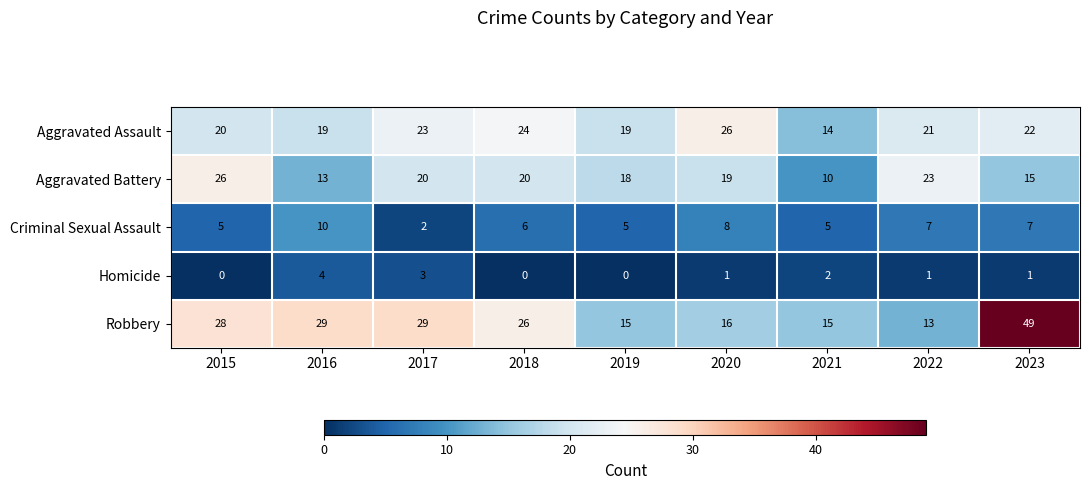

What is the total value across all series at 2023?

94